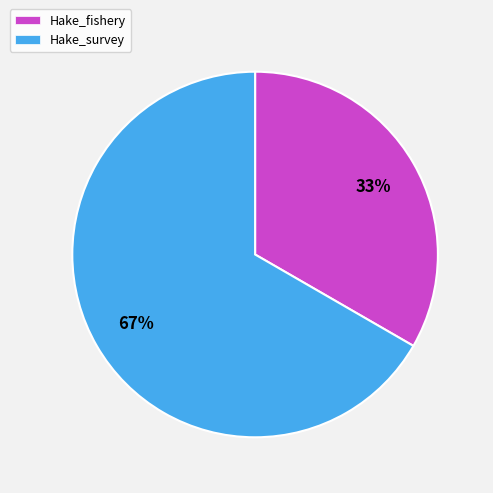

The Hake_survey slice represents 80% of the pie. True or false?

False